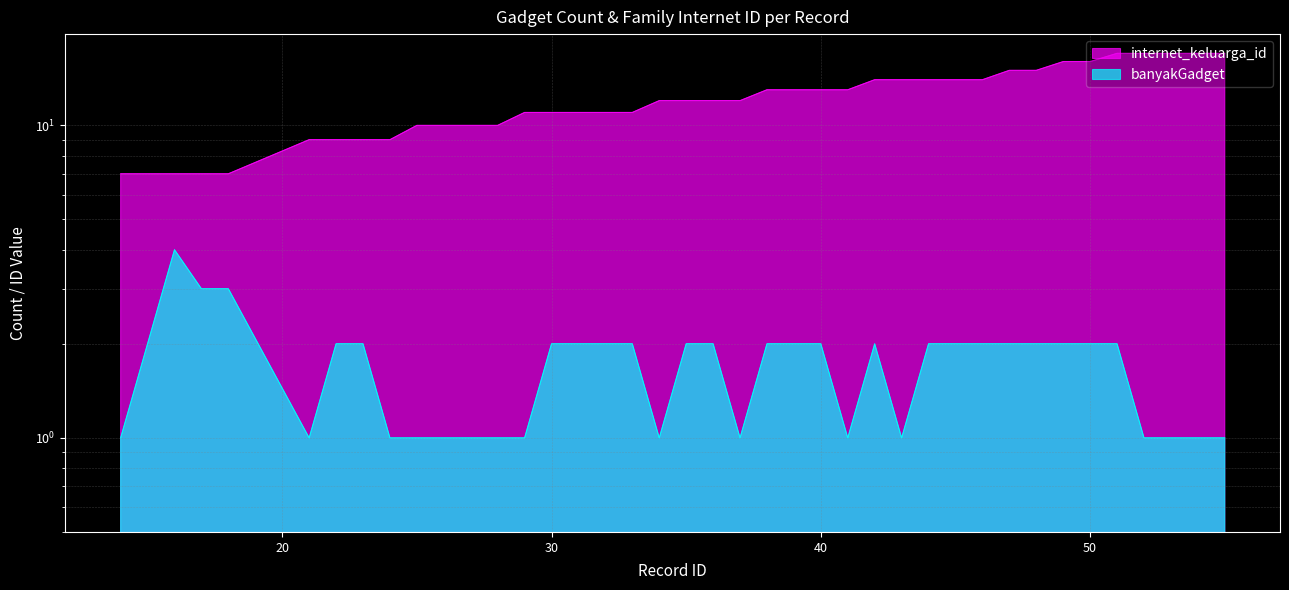

Is it true that internet_keluarga_id equals 4 at 27?

False